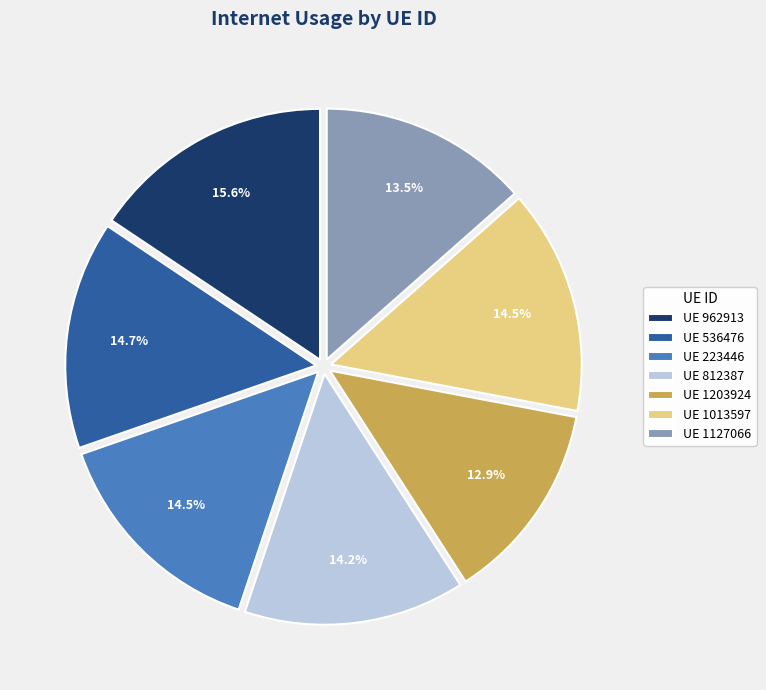

Does UE 812387 represent more than half of the total?

No